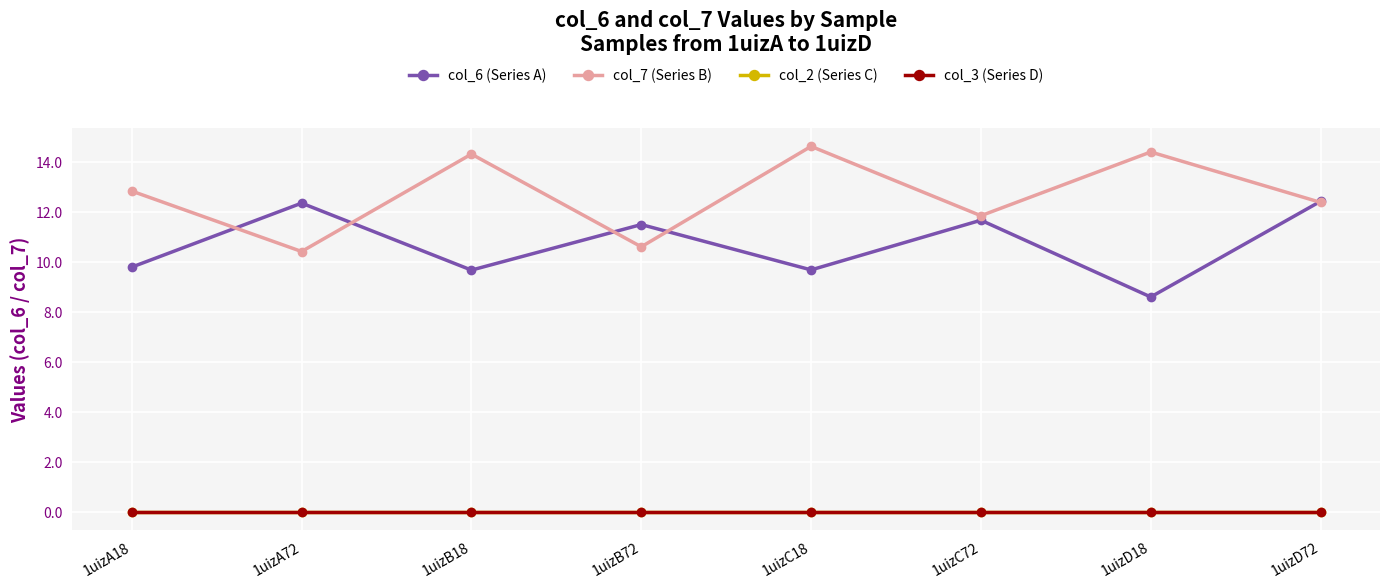

Which series has the widest spread of values?

col_7 (Series B)